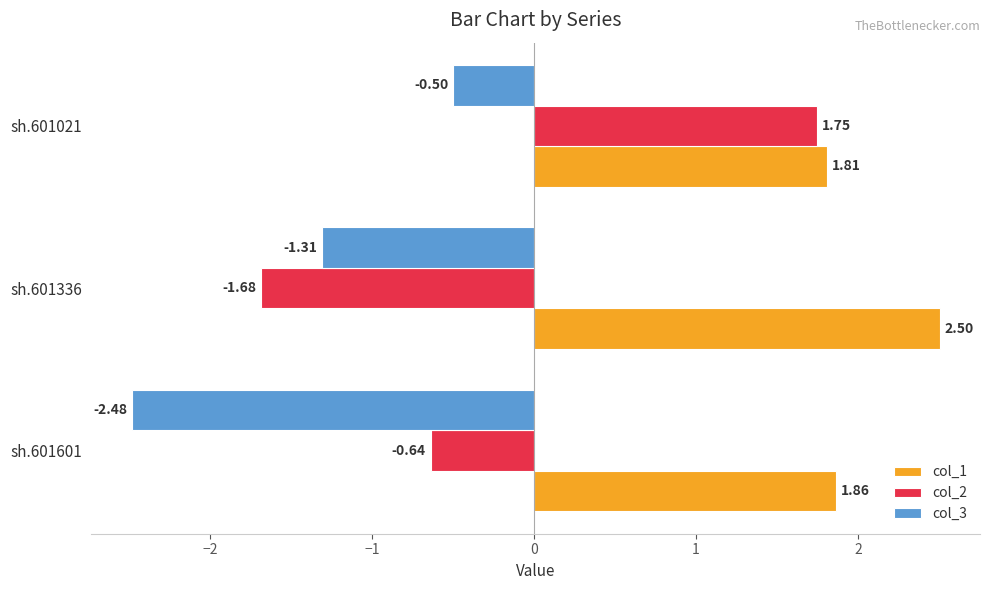

What are all the series names shown in the legend?

col_1, col_2, col_3